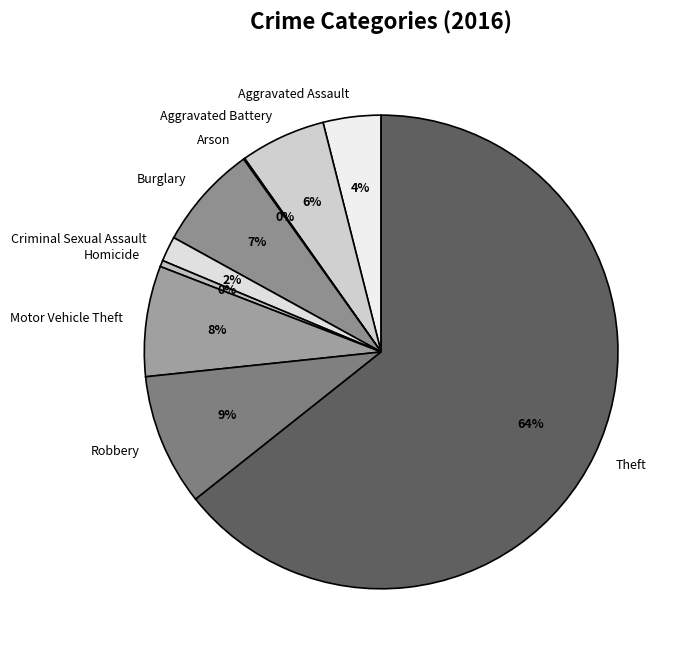

What is the ratio of the value at Aggravated Assault to the value at Homicide?

9.2